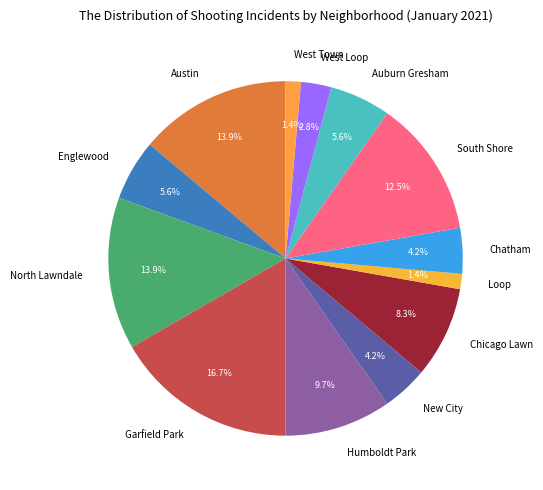

Is Englewood the majority of the pie?

No